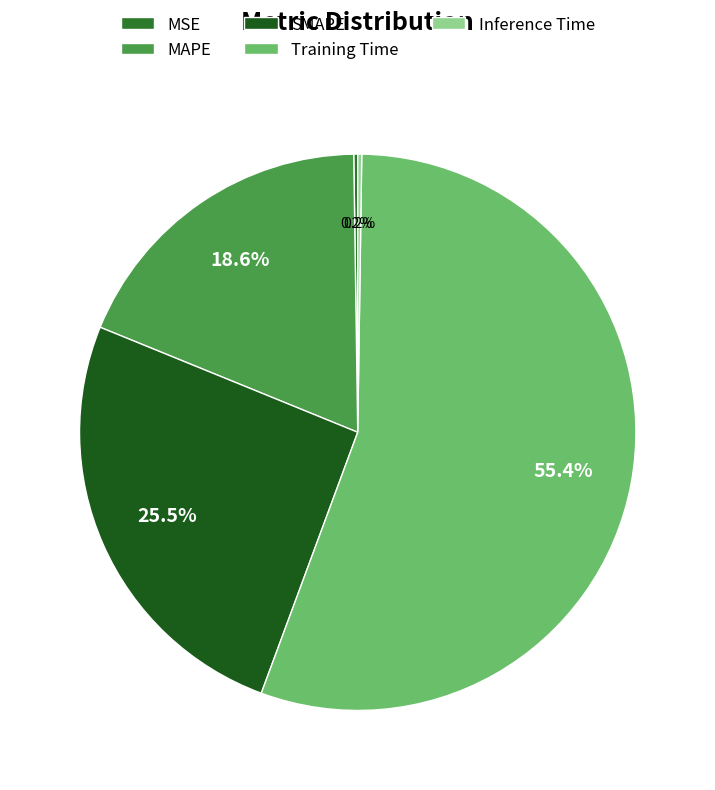

Is it true that MAPE is 19% of the pie?

True